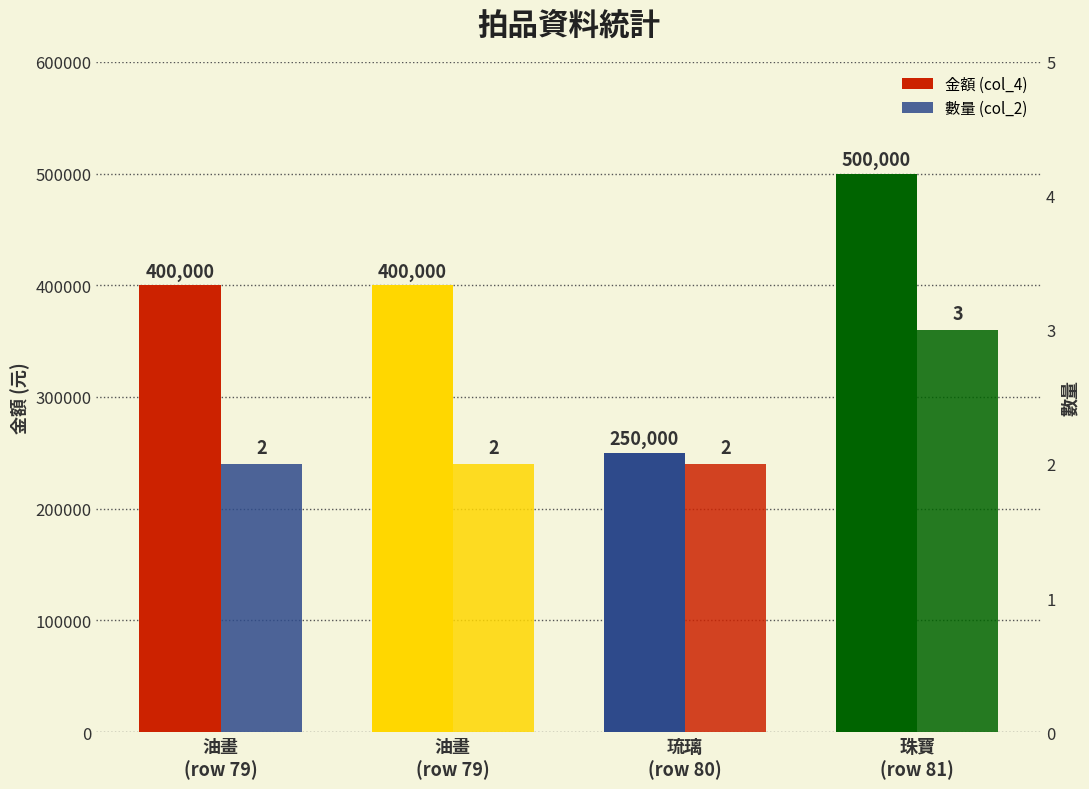

What is the difference between the maximum and minimum values in the 金額 (col_4) series?

250000